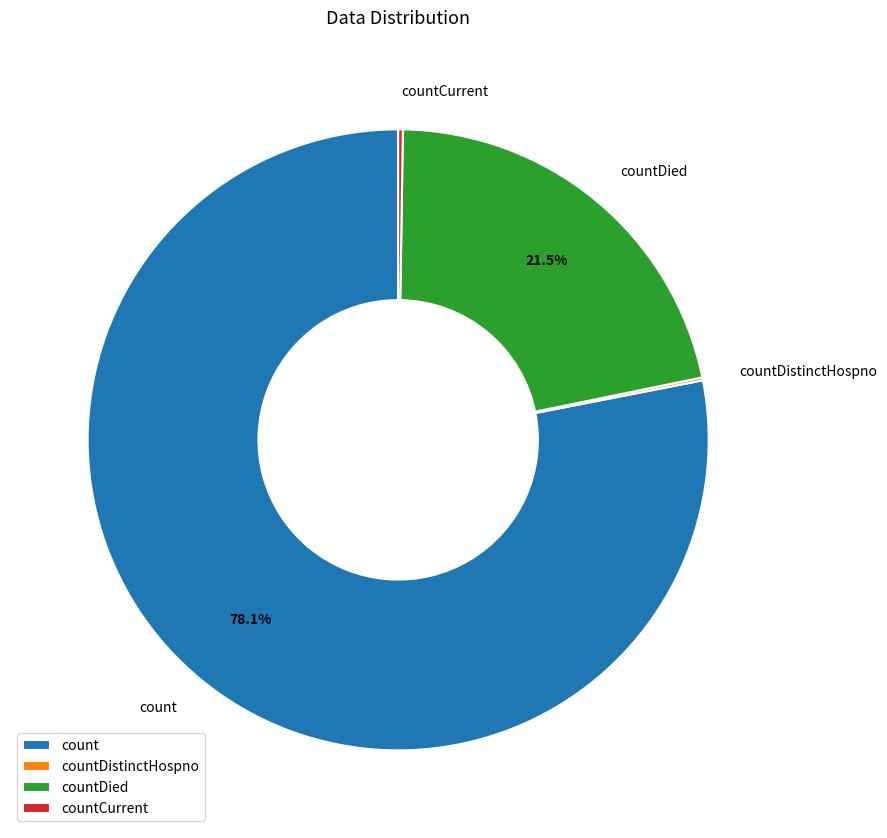

Is there any slice that represents more than half of the pie?

Yes